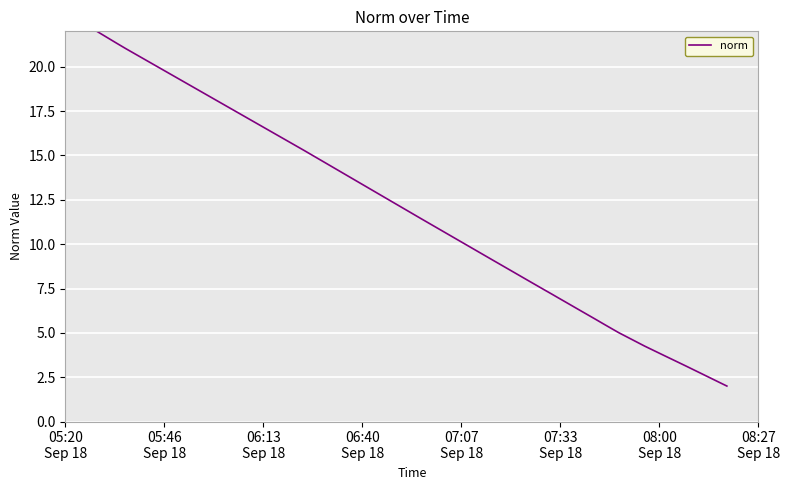

What is the maximum value shown in the chart?

22.0